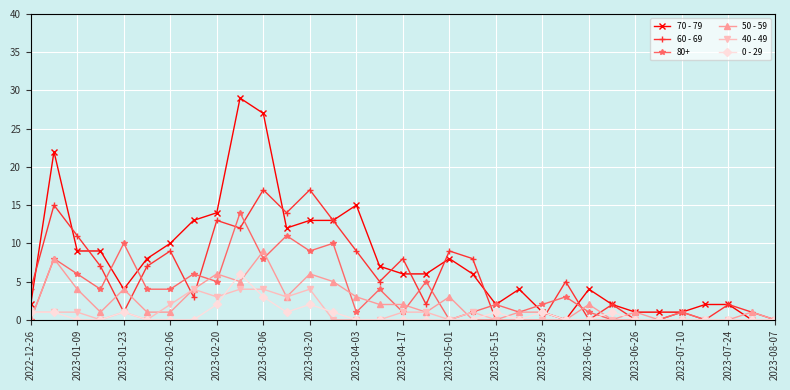

Does the chart have visible grid lines?

Yes